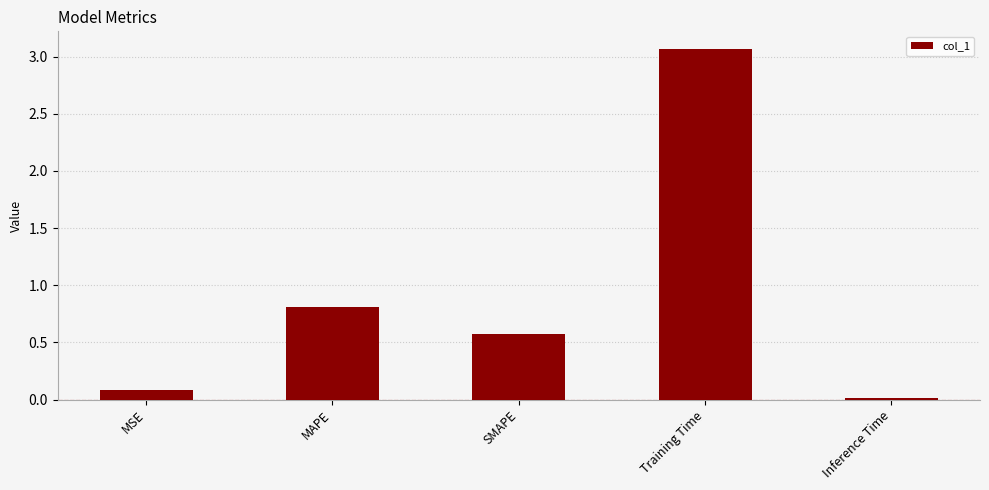

How many distinct data groups are displayed?

1